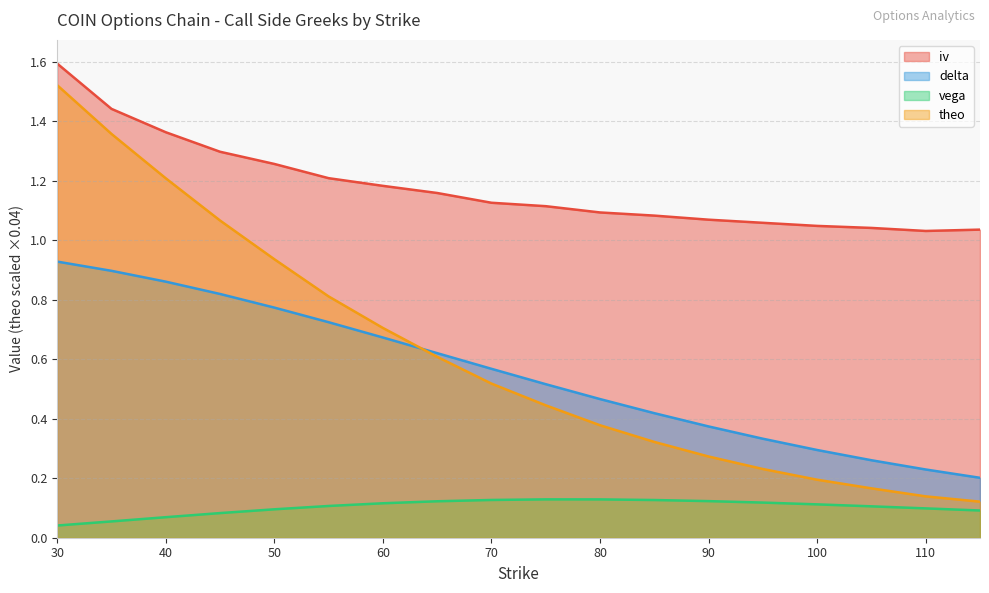

Reading left to right, list all the values displayed in this chart.

iv: 1.6	1.4	1.4	1.3	1.3	1.2	1.2	1.2	1.1	1.1	1.1	1.1	1.1	1.1	1.0	1.0	1.0	1.0
delta: 0.9	0.9	0.9	0.8	0.8	0.7	0.7	0.6	0.6	0.5	0.5	0.4	0.4	0.3	0.3	0.3	0.2	0.2
vega: 0.0	0.1	0.1	0.1	0.1	0.1	0.1	0.1	0.1	0.1	0.1	0.1	0.1	0.1	0.1	0.1	0.1	0.1
theo: 1.5	1.4	1.2	1.1	0.9	0.8	0.7	0.6	0.5	0.4	0.4	0.3	0.3	0.2	0.2	0.2	0.1	0.1